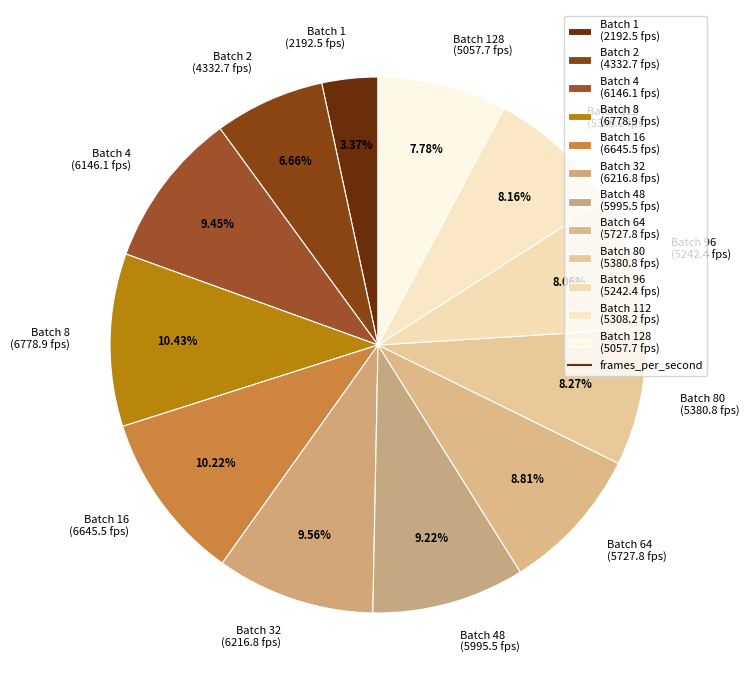

What is the ratio of the value at Batch 16 (6645.5 fps) to the value at Batch 96 (5242.4 fps)?

1.3